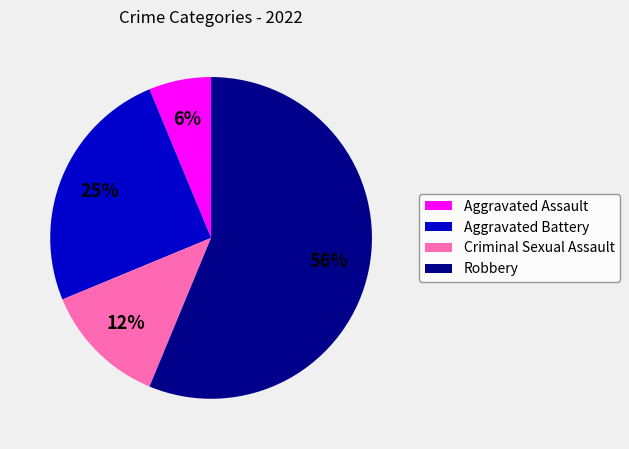

To the nearest percent, what is the average slice percentage?

25%